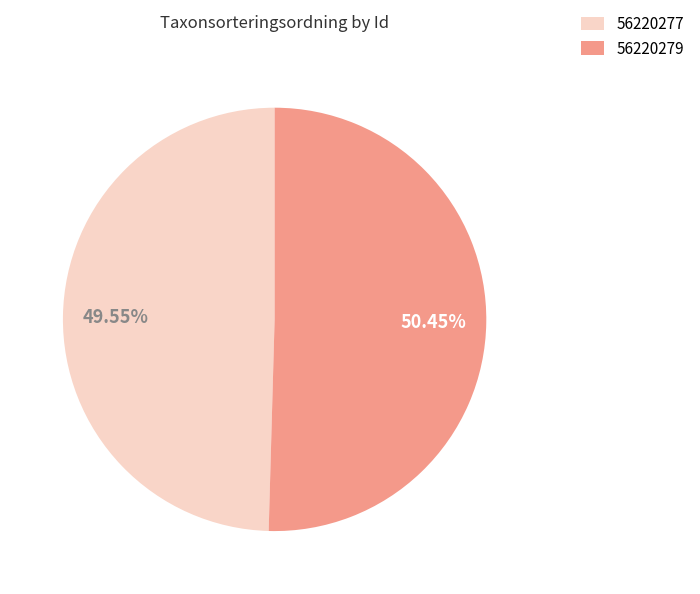

To the nearest percent, what is the combined percentage of 56220279 and 56220277?

100%